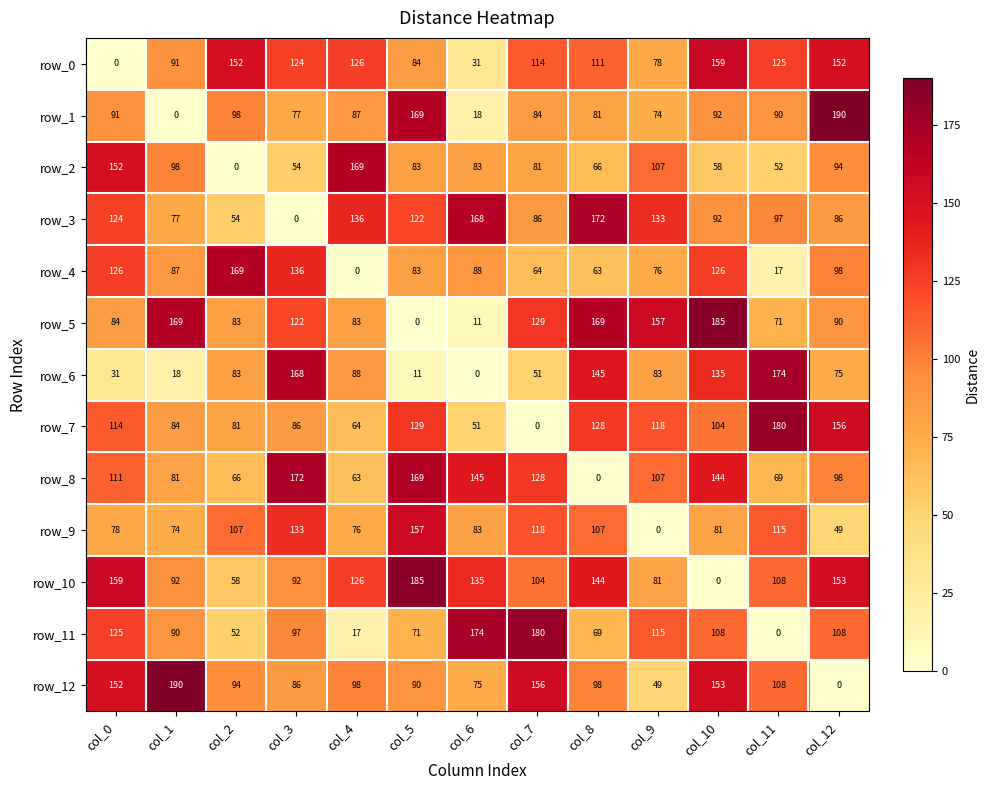

Is the value of row_5 at col_3 greater than the value of row_3 at col_4?

No